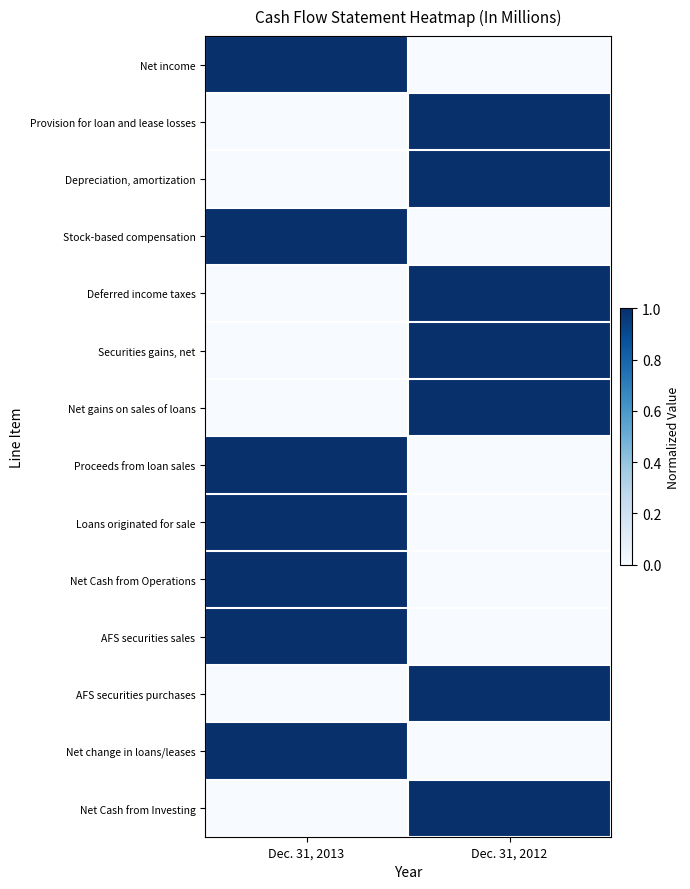

Reading left to right, what are all the values shown in this chart?

Net income: Dec. 31, 2013=1	Dec. 31, 2012=0
Provision for loan and lease losses: Dec. 31, 2013=0	Dec. 31, 2012=1
Depreciation, amortization: Dec. 31, 2013=0	Dec. 31, 2012=1
Stock-based compensation: Dec. 31, 2013=1	Dec. 31, 2012=0
Deferred income taxes: Dec. 31, 2013=0	Dec. 31, 2012=1
Securities gains, net: Dec. 31, 2013=0	Dec. 31, 2012=1
Net gains on sales of loans: Dec. 31, 2013=0	Dec. 31, 2012=1
Proceeds from loan sales: Dec. 31, 2013=1	Dec. 31, 2012=0
Loans originated for sale: Dec. 31, 2013=1	Dec. 31, 2012=0
Net Cash from Operations: Dec. 31, 2013=1	Dec. 31, 2012=0
AFS securities sales: Dec. 31, 2013=1	Dec. 31, 2012=0
AFS securities purchases: Dec. 31, 2013=0	Dec. 31, 2012=1
Net change in loans/leases: Dec. 31, 2013=1	Dec. 31, 2012=0
Net Cash from Investing: Dec. 31, 2013=0	Dec. 31, 2012=1